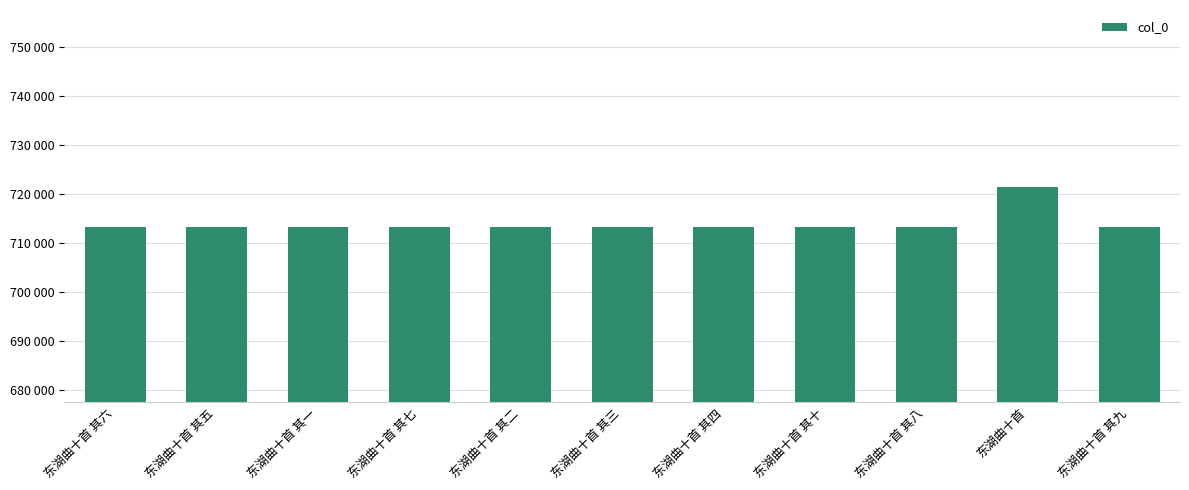

Between 东湖曲十首 其六 and 东湖曲十首 其十, which is larger?

东湖曲十首 其十